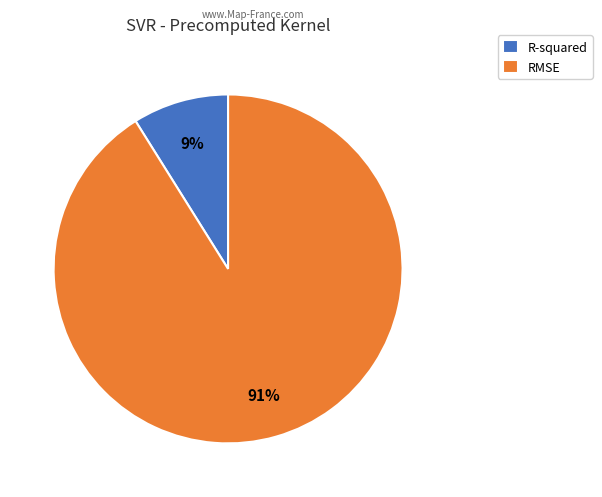

Do RMSE and R-squared together represent more than half of the pie?

Yes